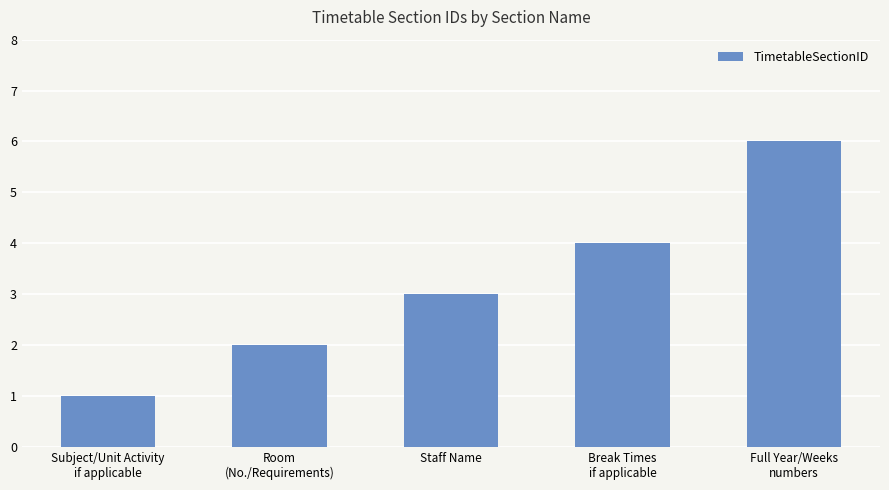

Rank the categories by value from lowest to highest.

Subject/Unit Activity
if applicable, Room
(No./Requirements), Staff Name, Break Times
if applicable, Full Year/Weeks
numbers